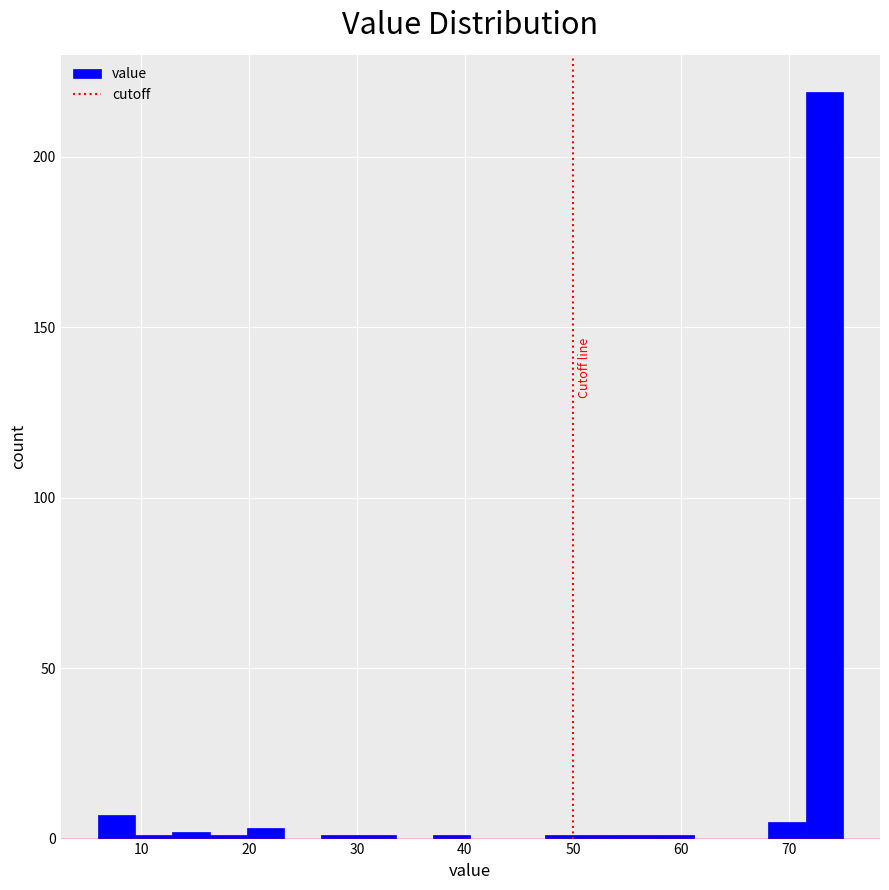

Read against the x-axis, roughly where is the centre of the tallest bar?

73